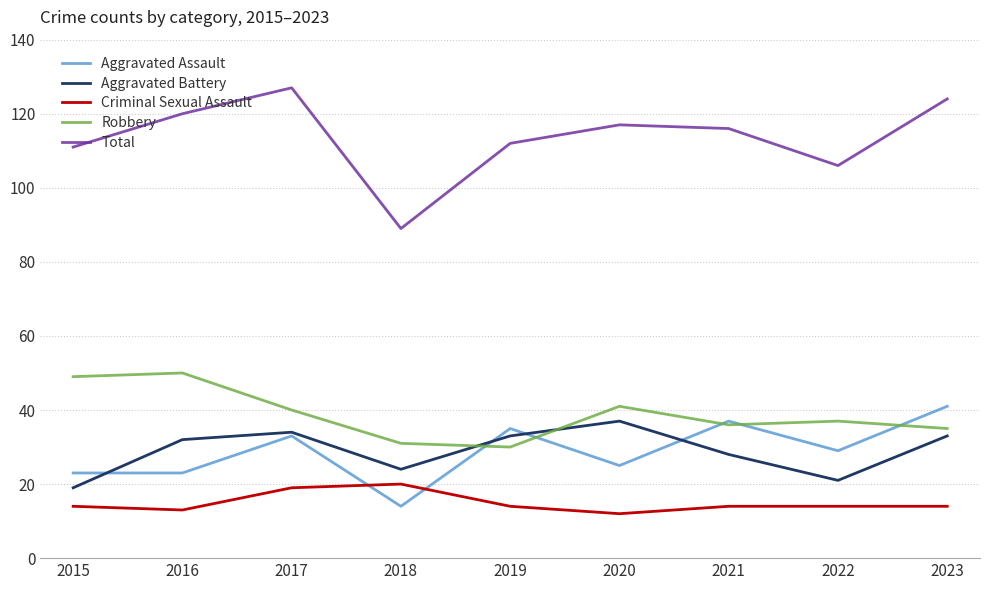

True or false: Total has a value of 117 at 2020.

True